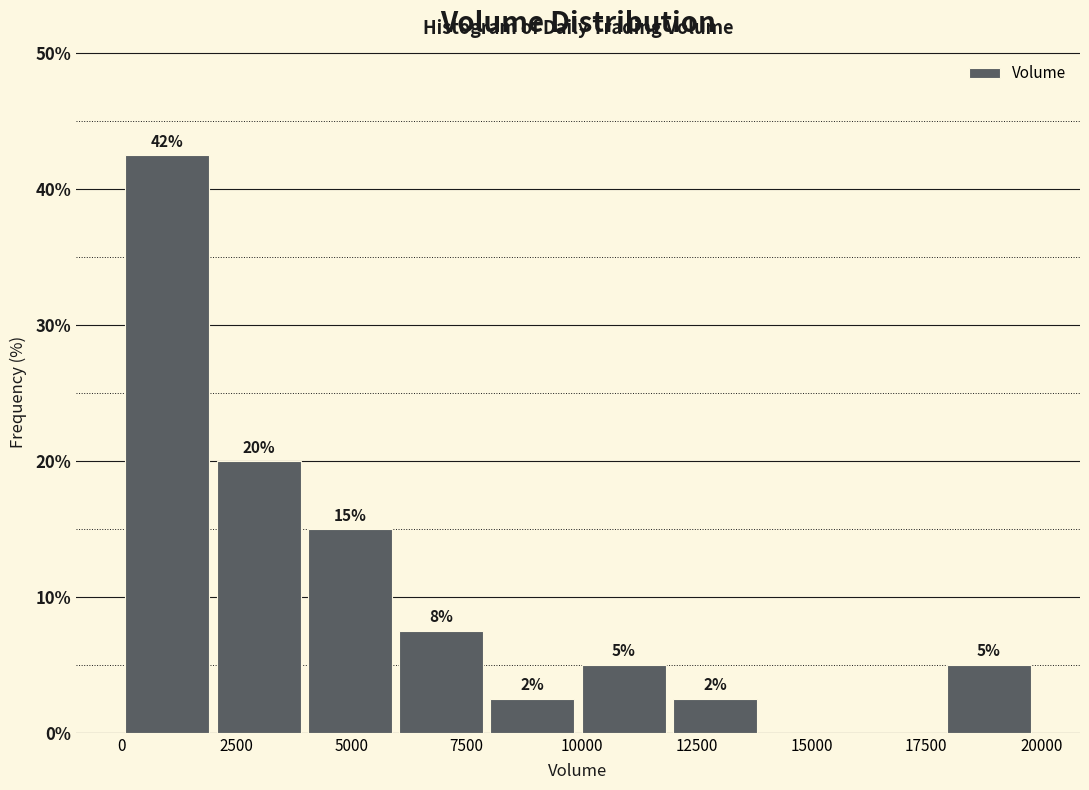

Around what value on the x-axis is the tallest bar? Give the approximate position of its centre, as read against the axis.

1000